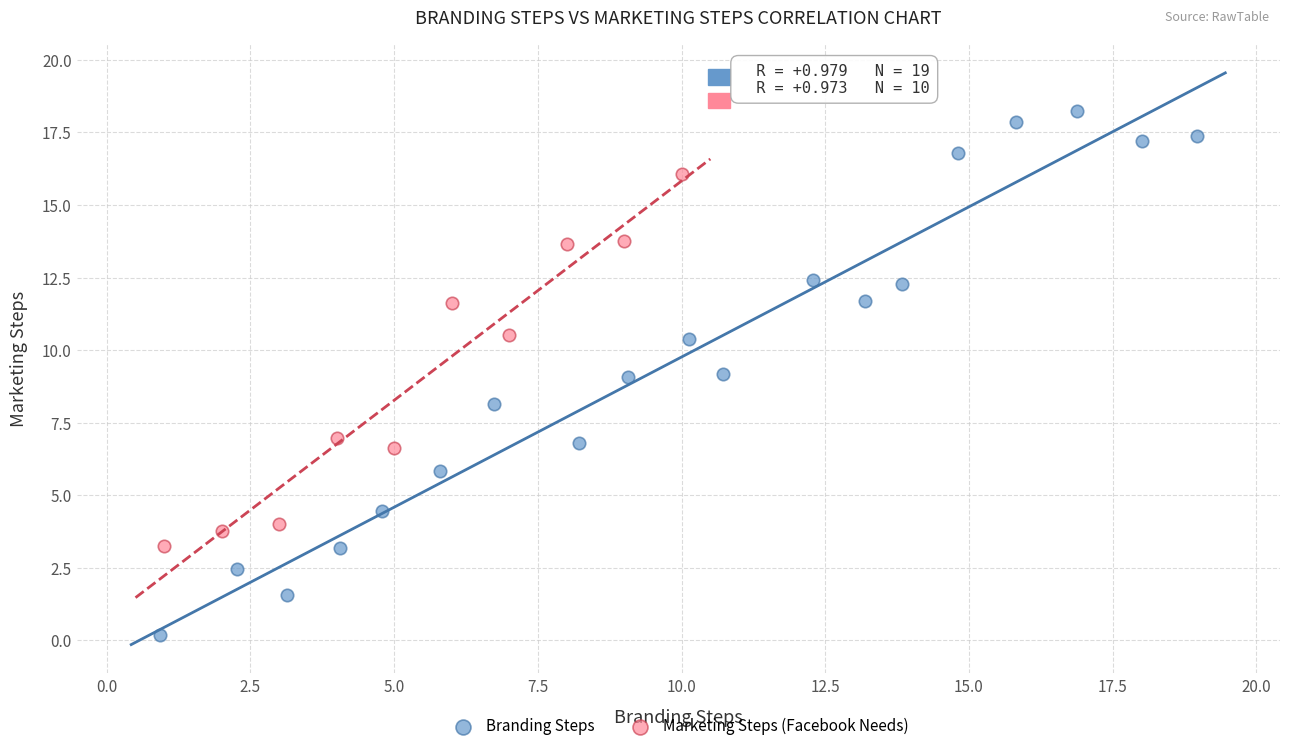

Which series has the widest spread of Y values?

Branding Steps